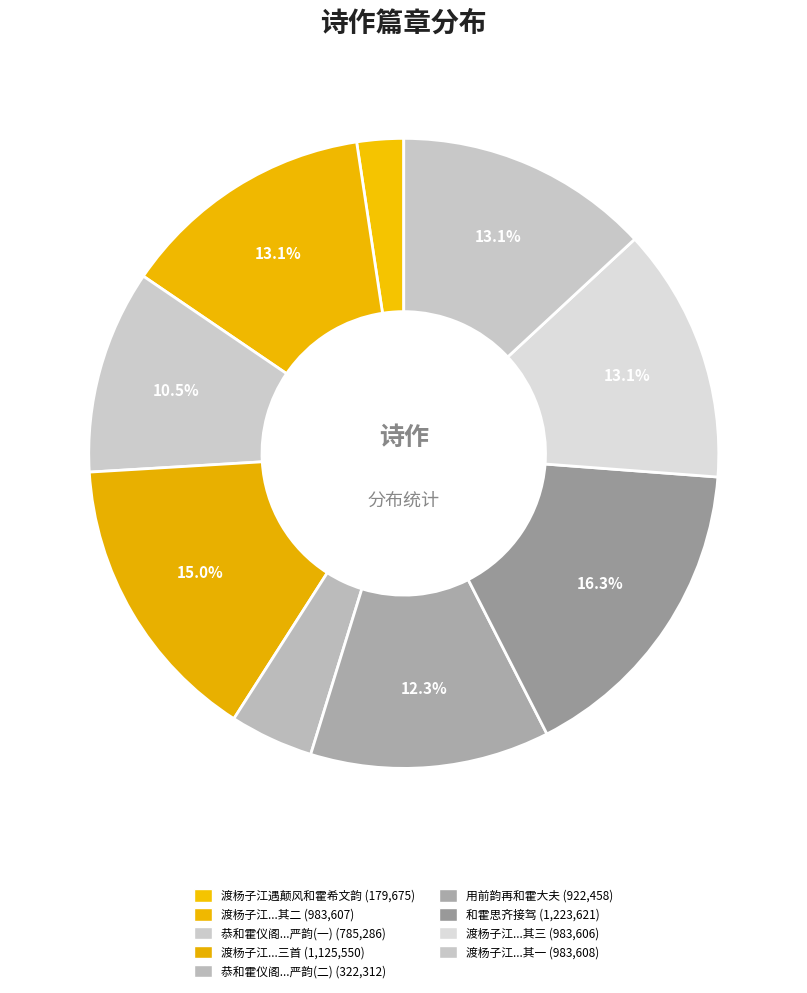

How many segments does this pie chart have?

9